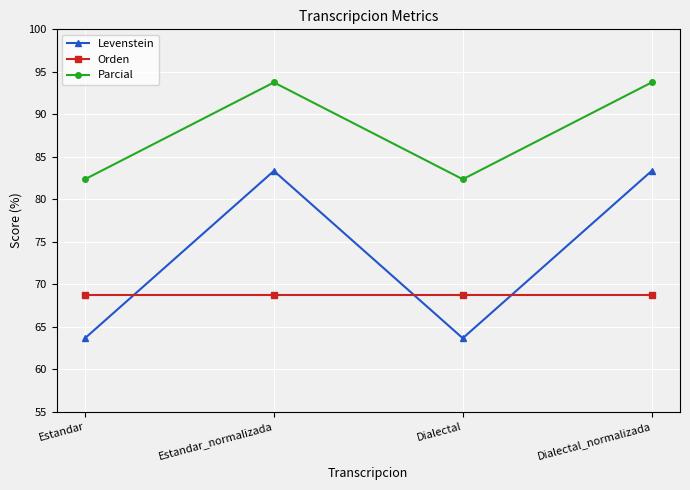

Does the chart have visible grid lines?

Yes